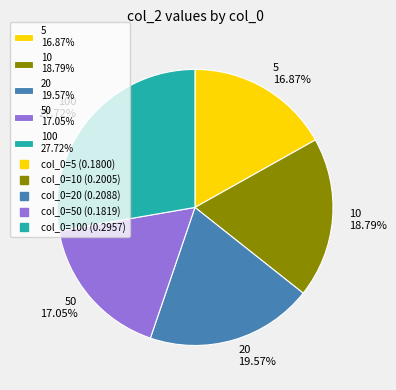

Do 100 27.72% and 50 17.05% together represent more than half of the pie?

No